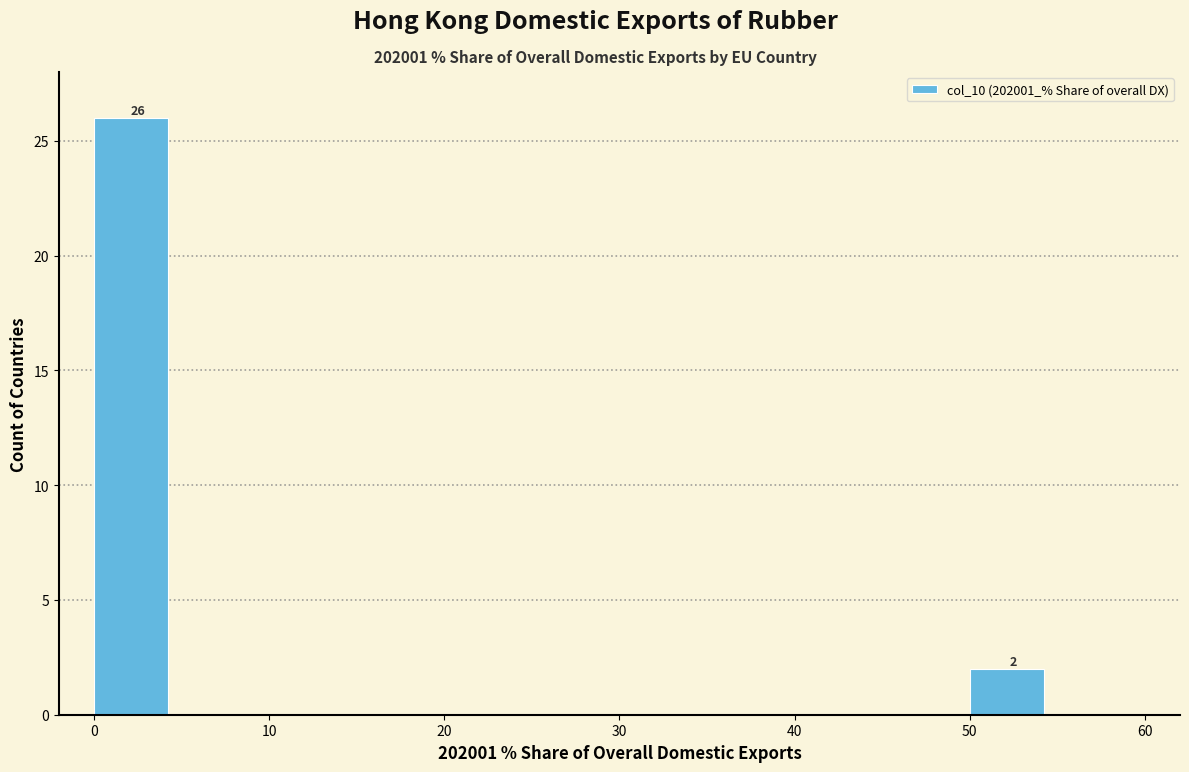

Over which range of the x-axis is the bar tallest?

0 to 5